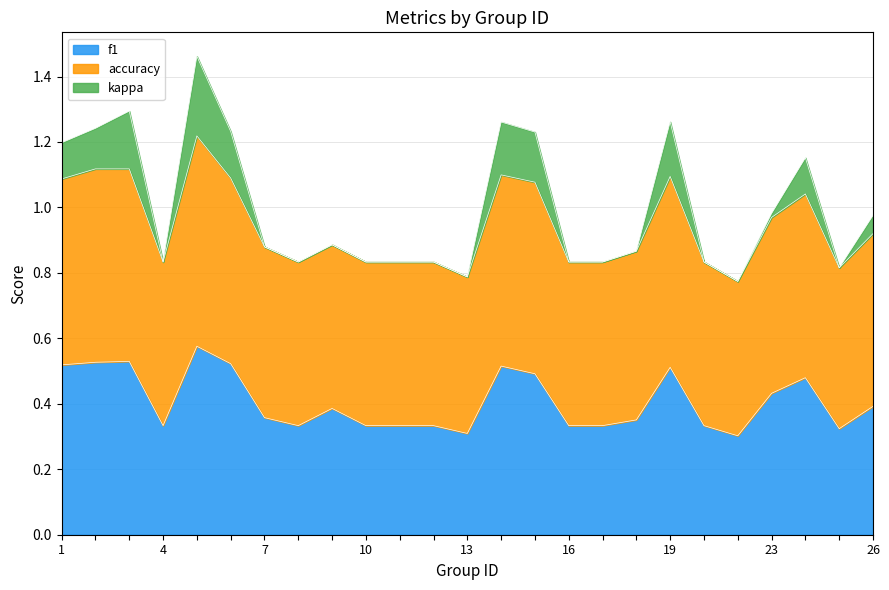

At which category is the sum across all series the highest?

13